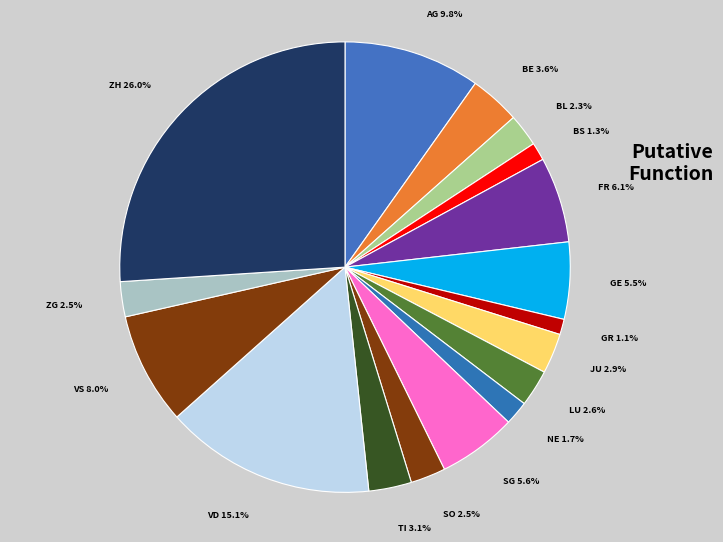

To the nearest percent, what is the difference between the SG and BL slice percentages?

3%